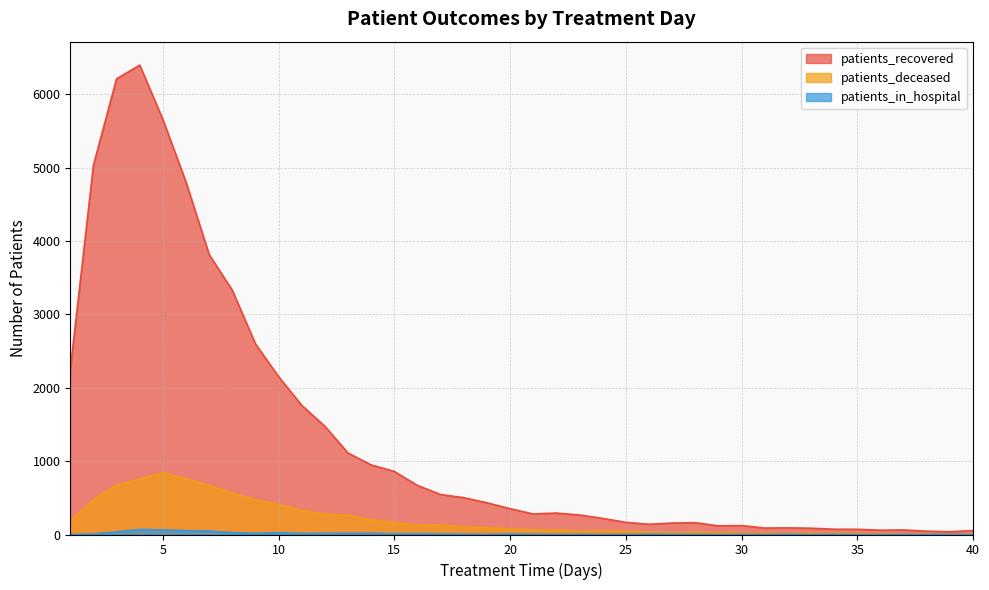

Between 34 and 15, which is larger?

15